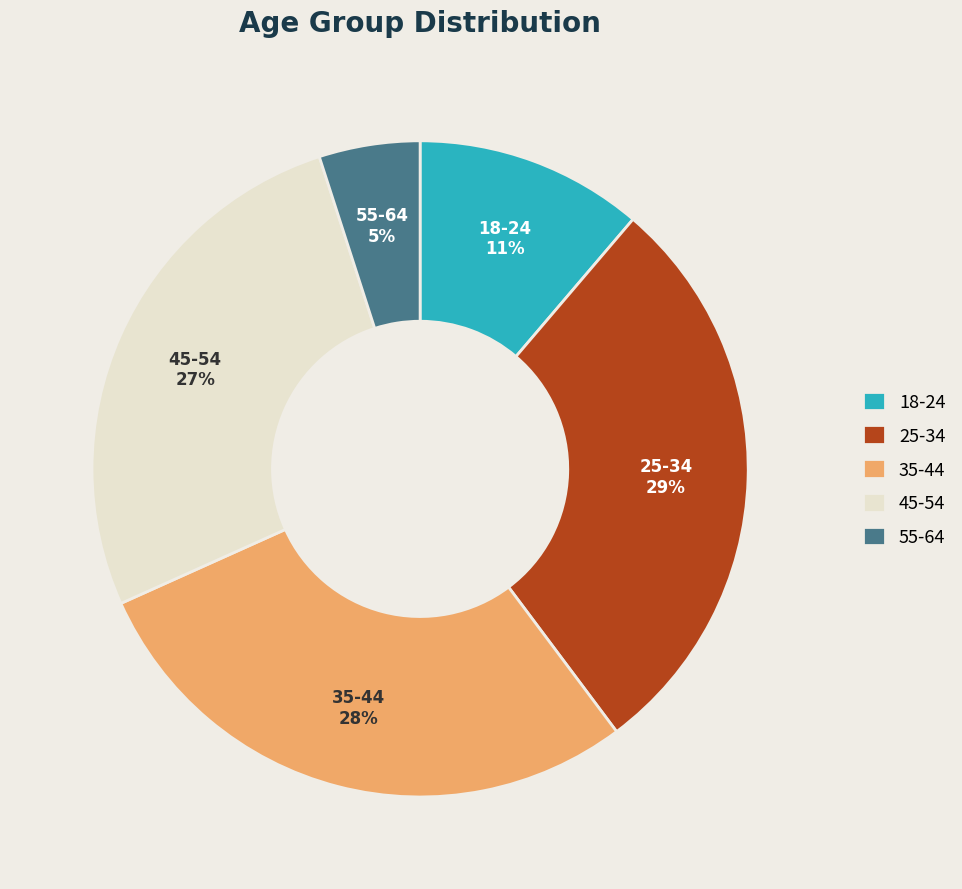

Which category has the smallest portion of the pie?

55-64